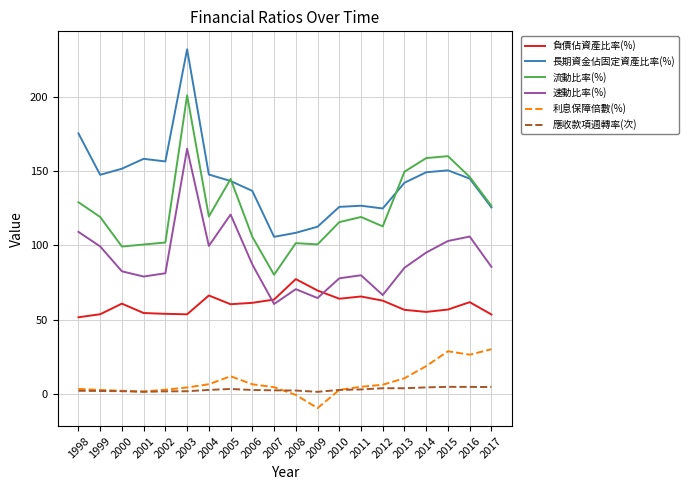

How many distinct data groups are displayed?

6